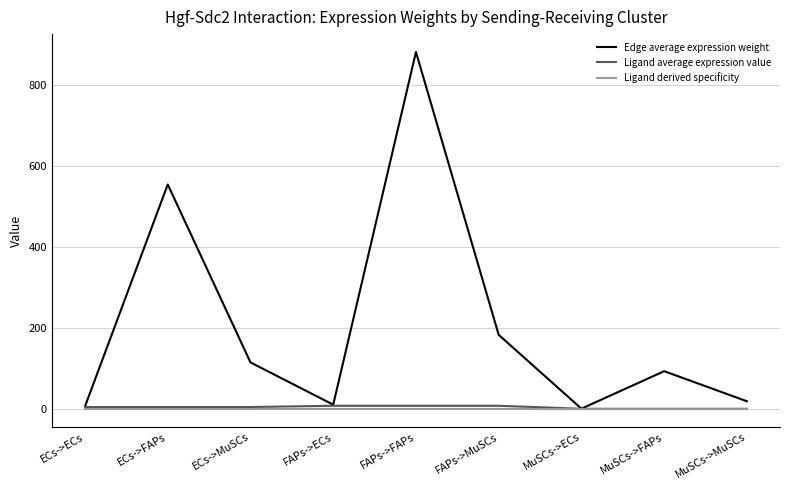

Which series has the largest range (max minus min)?

Edge average expression weight